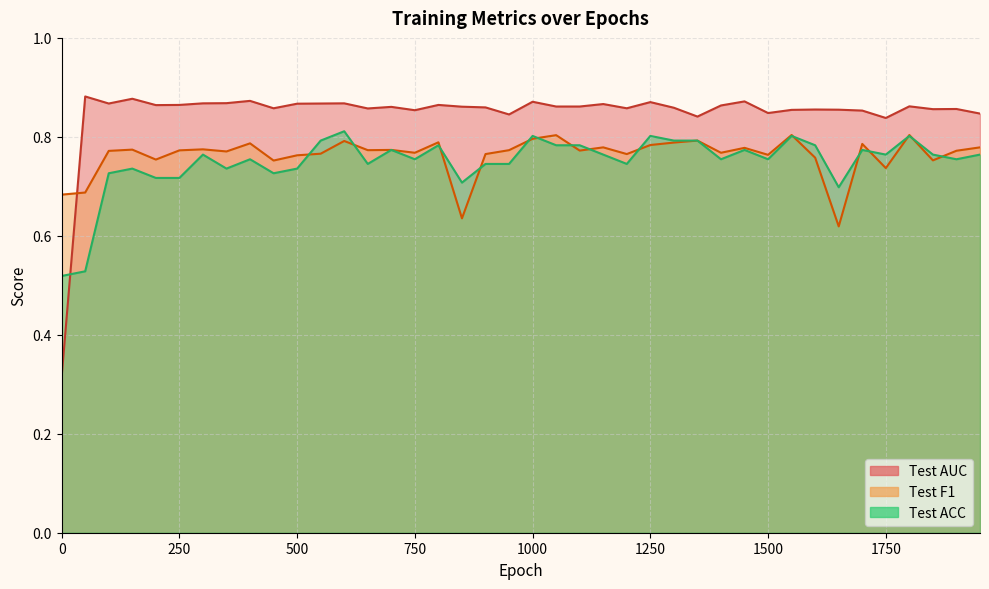

What is the average value of the Test F1 series?

0.8